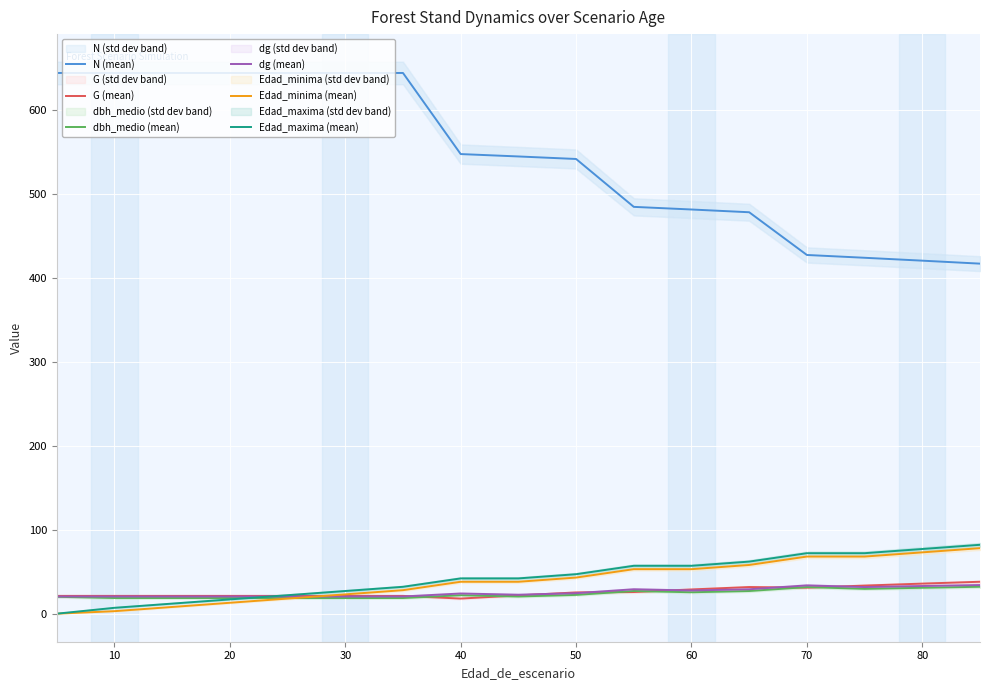

True or false: N (mean) and dg (mean) intersect in this chart.

False